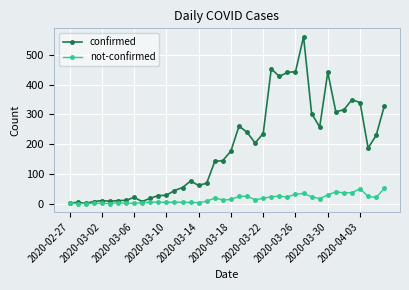

List the series in order of their peak value, lowest first.

not-confirmed, confirmed